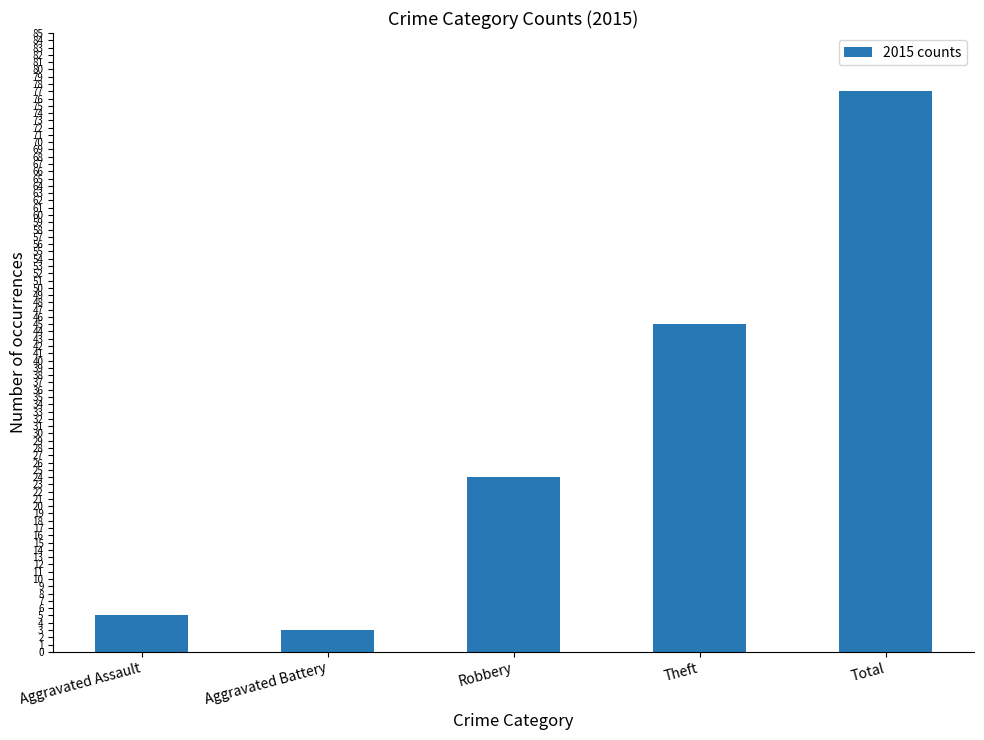

Rank the categories by value from lowest to highest.

Aggravated Battery, Aggravated Assault, Robbery, Theft, Total